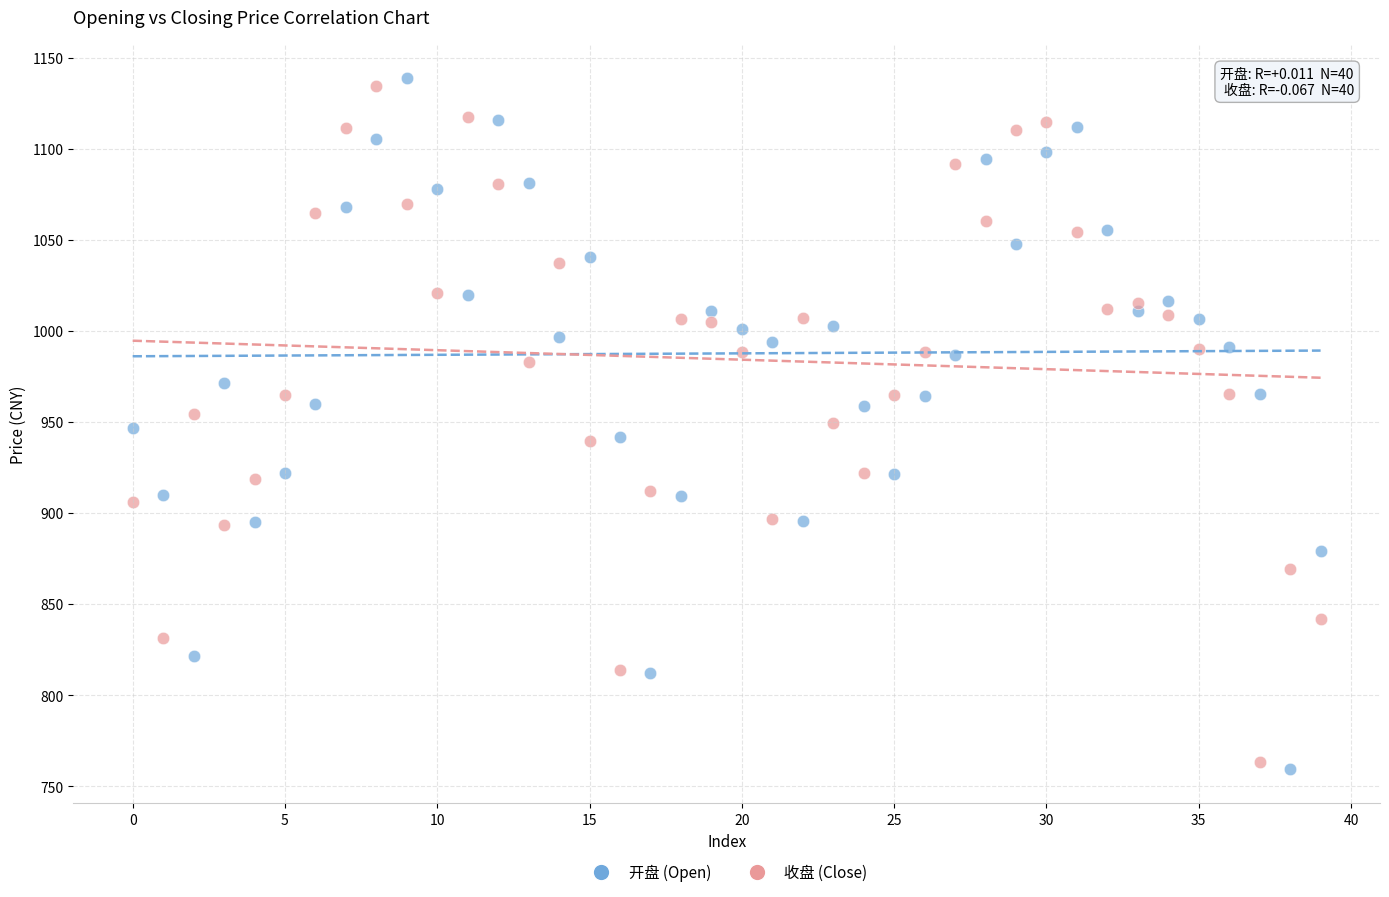

Which series has the largest Y range (max minus min)?

开盘 (Open)